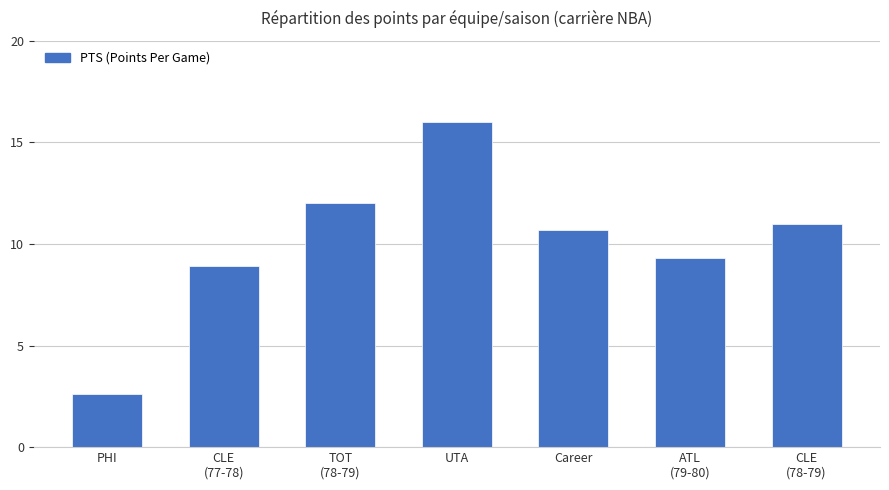

List the labels in order of value, largest first.

UTA, TOT
(78-79), CLE
(78-79), Career, ATL
(79-80), CLE
(77-78), PHI